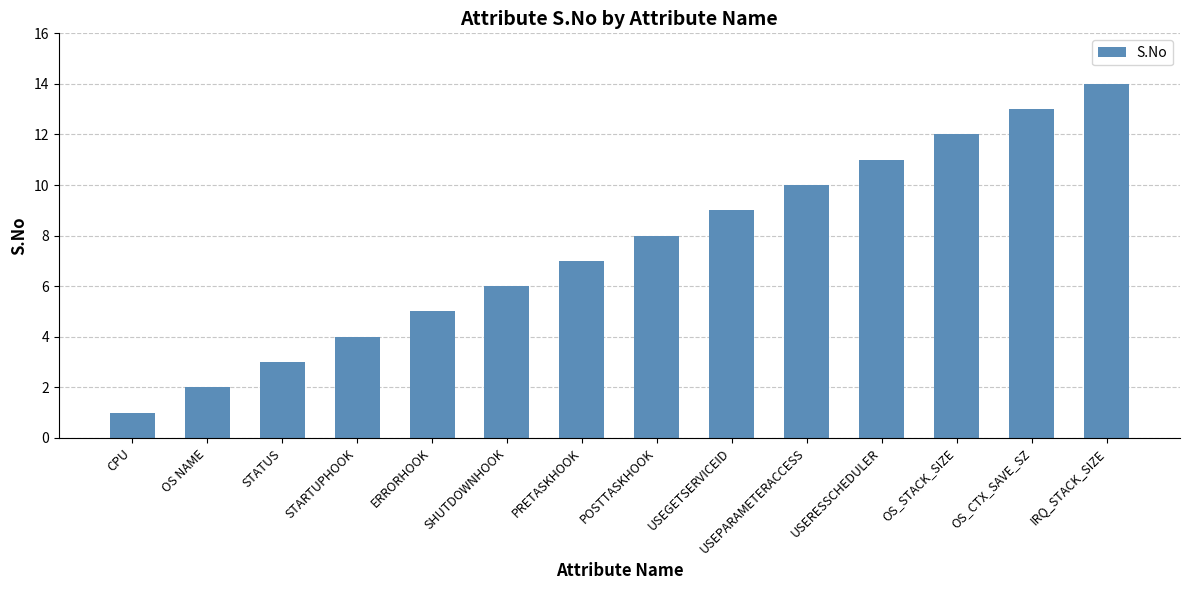

Rank the categories by value from highest to lowest.

IRQ_STACK_SIZE, OS_CTX_SAVE_SZ, OS_STACK_SIZE, USERESSCHEDULER, USEPARAMETERACCESS, USEGETSERVICEID, POSTTASKHOOK, PRETASKHOOK, SHUTDOWNHOOK, ERRORHOOK, STARTUPHOOK, STATUS, OS NAME, CPU